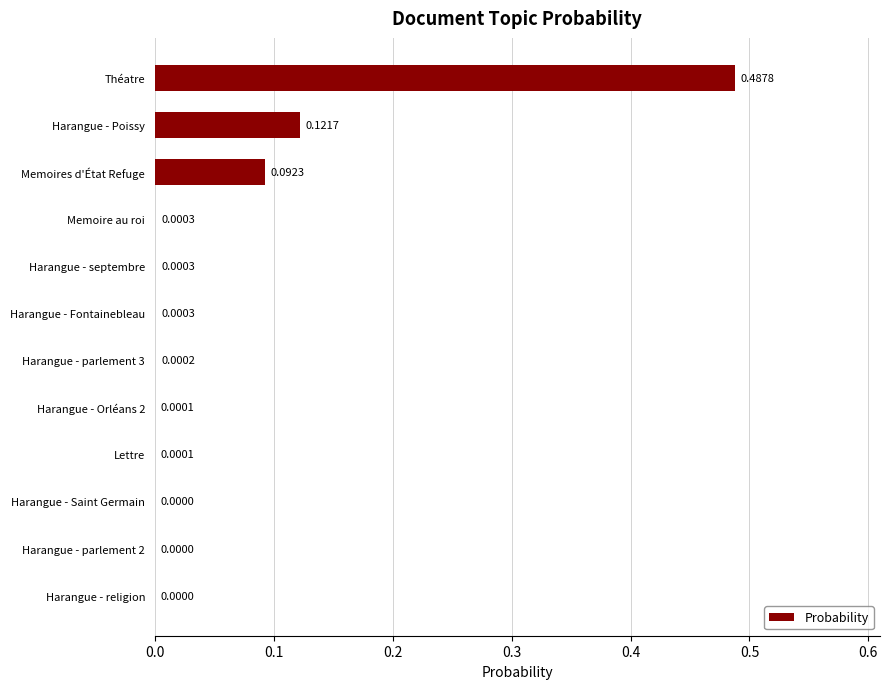

What is the sum of all values?

0.7